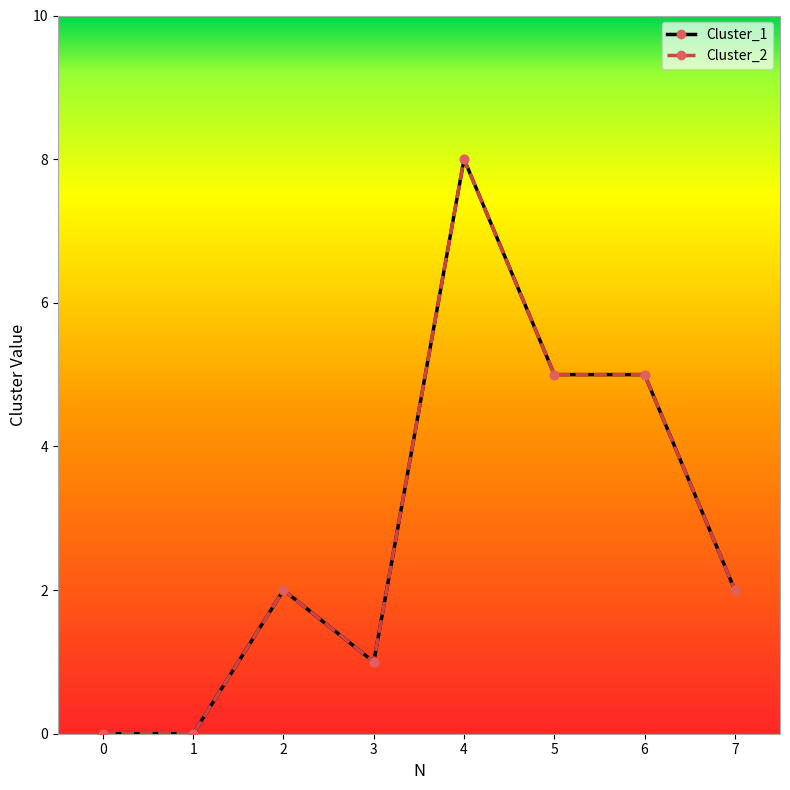

Which label corresponds to the largest value in the chart?

4